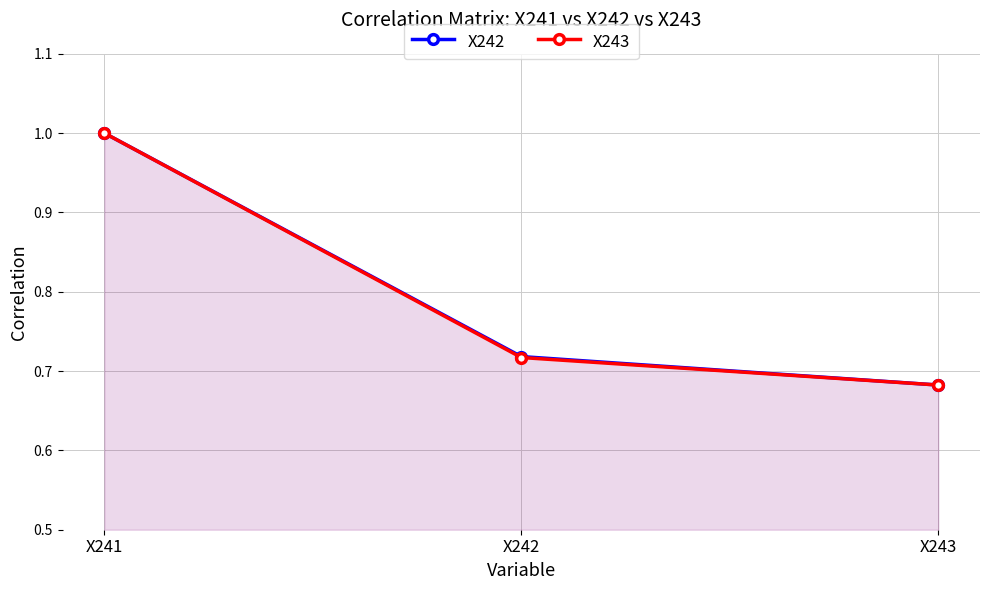

How many data points does each series have?

3